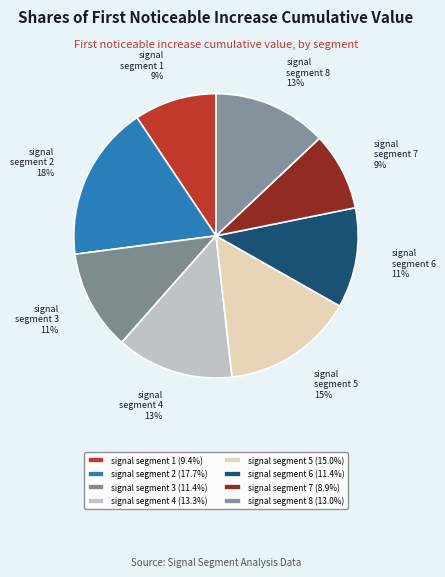

Is the sum of signal segment 5 and signal segment 6 greater than half?

No